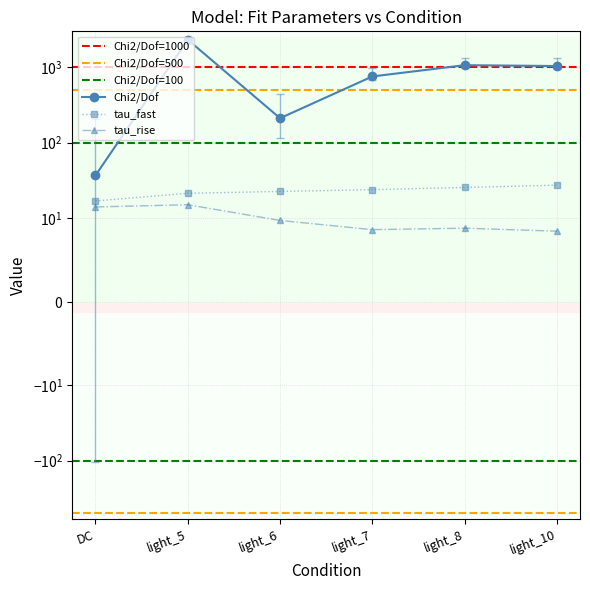

The tau_fast series shows 37.6 at light_7. True or false?

False